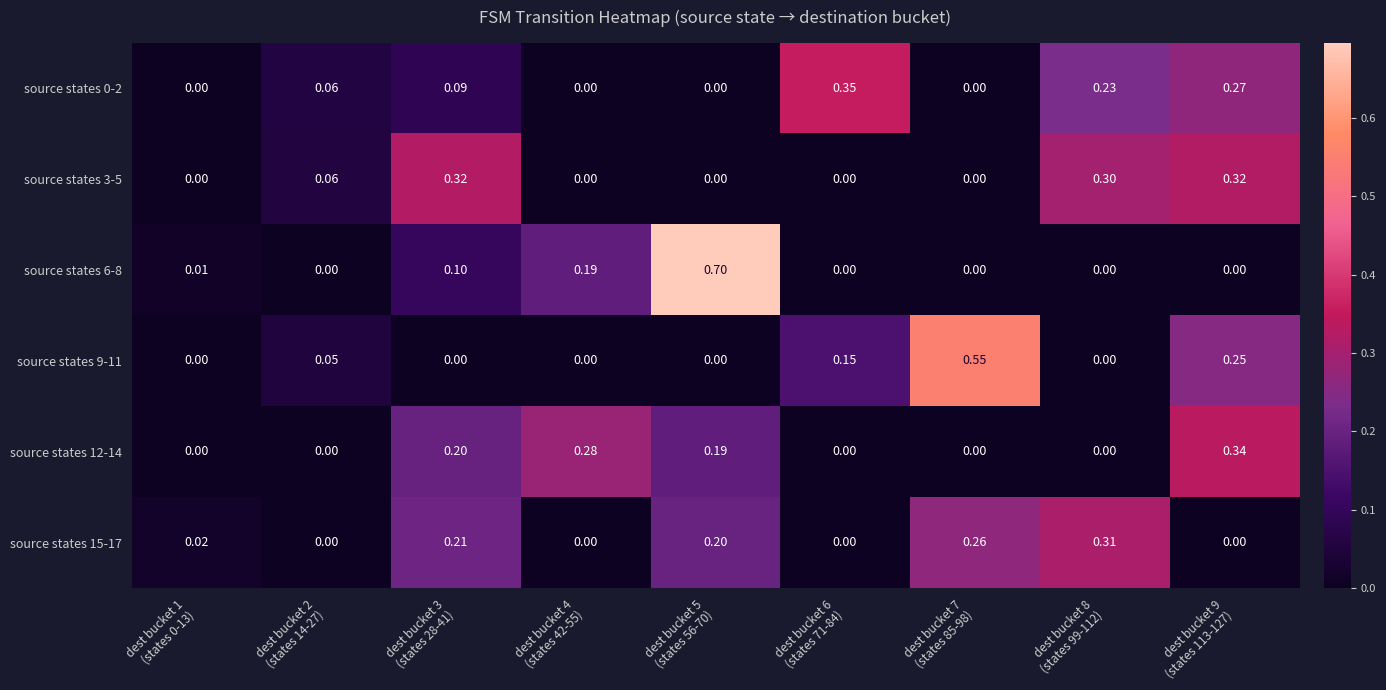

At which category is the sum across all series the highest?

dest bucket 9
(states 113-127)